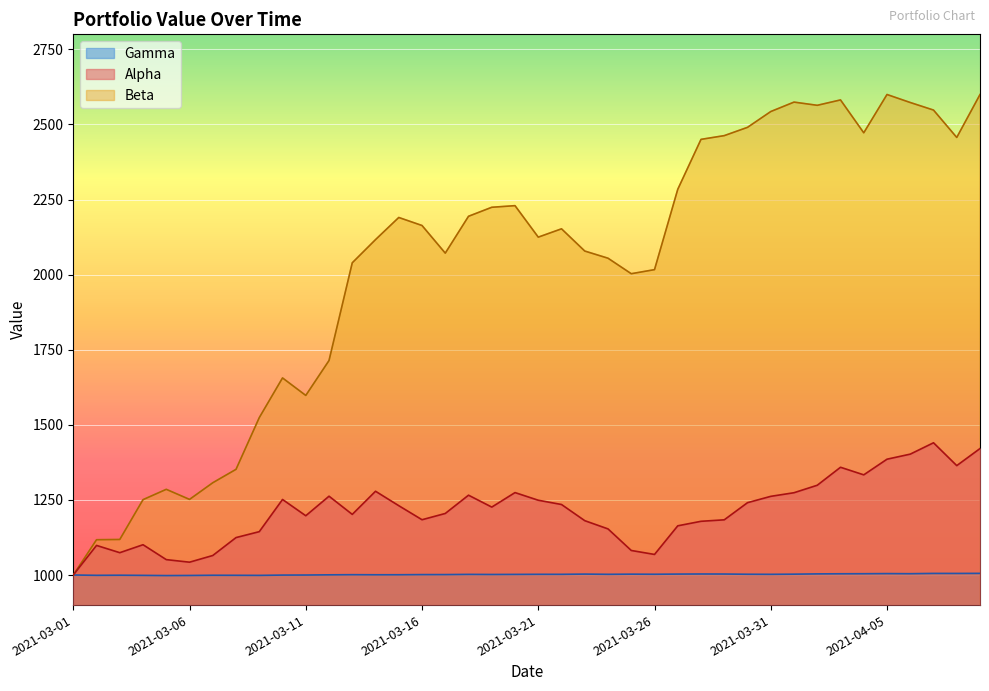

Rank the series by their maximum value, from lowest to highest.

Gamma, Alpha, Beta